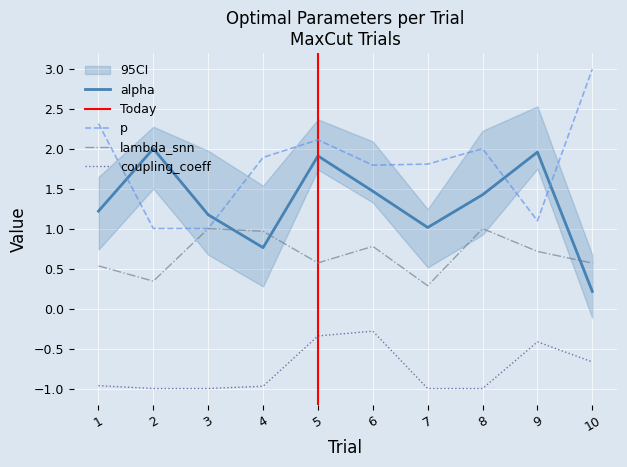

What is the difference between the maximum and minimum values in the p series?

2.0